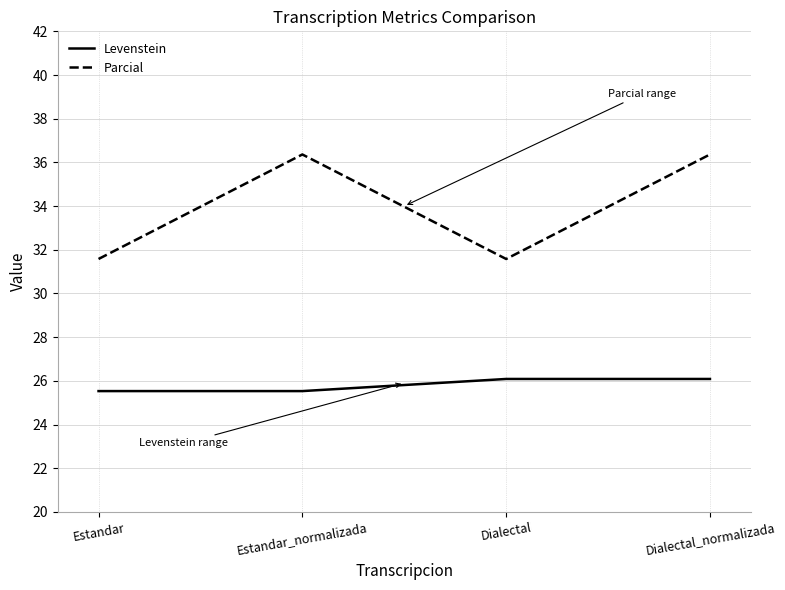

Reading left to right, list all the values displayed in this chart.

Levenstein: 25.5	25.5	26.1	26.1
Parcial: 31.6	36.4	31.6	36.4